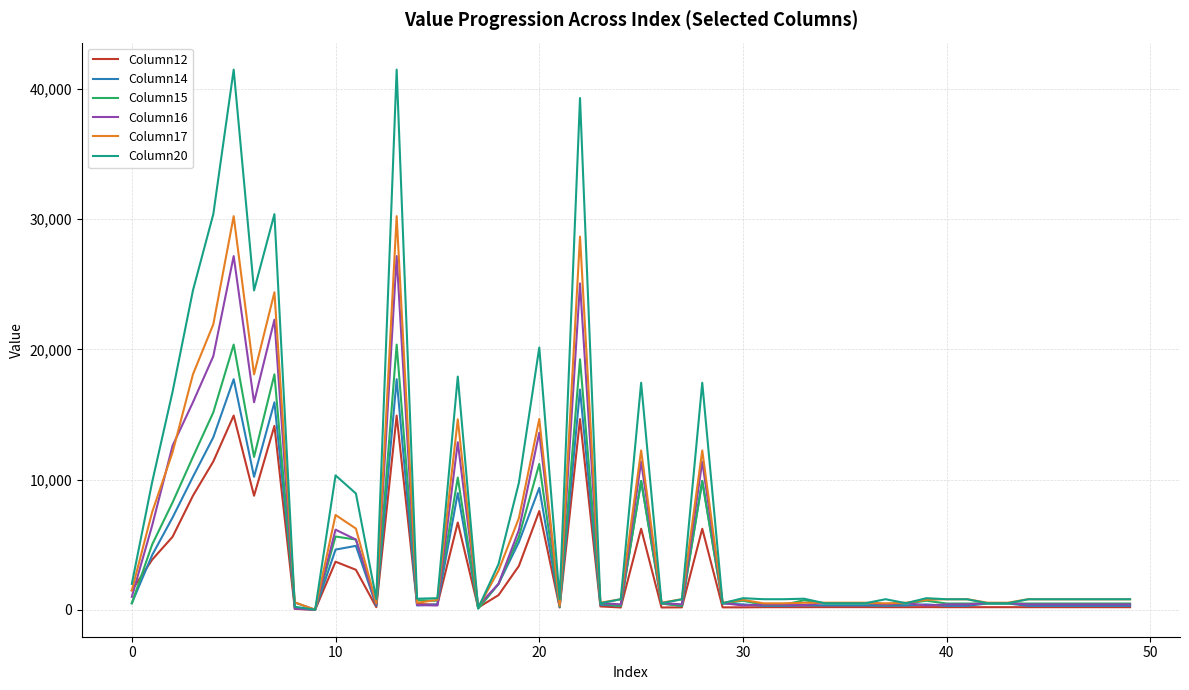

Which series has the largest total across all categories?

Column20